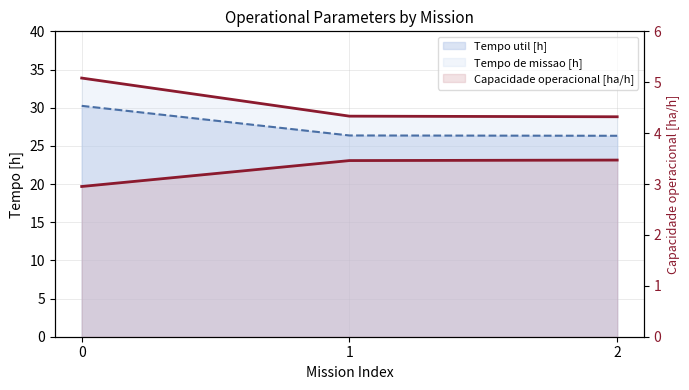

Is it true that Tempo de missao [h] equals 28.8 at 2?

True